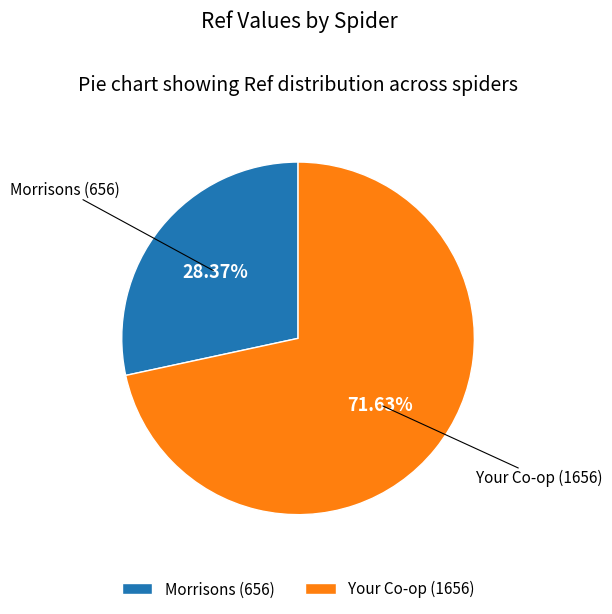

Which slice is the smallest?

Morrisons (656)